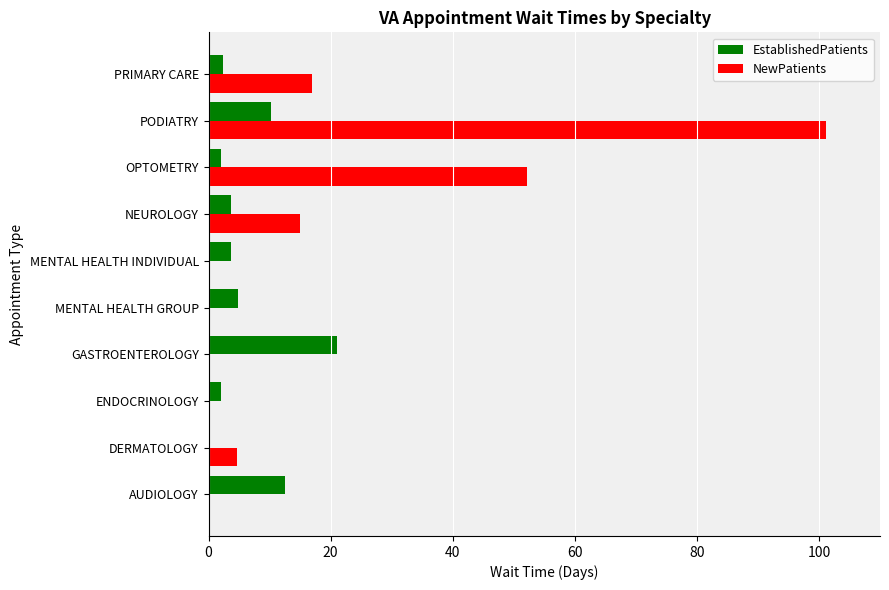

At which category is the sum across all series the highest?

PODIATRY